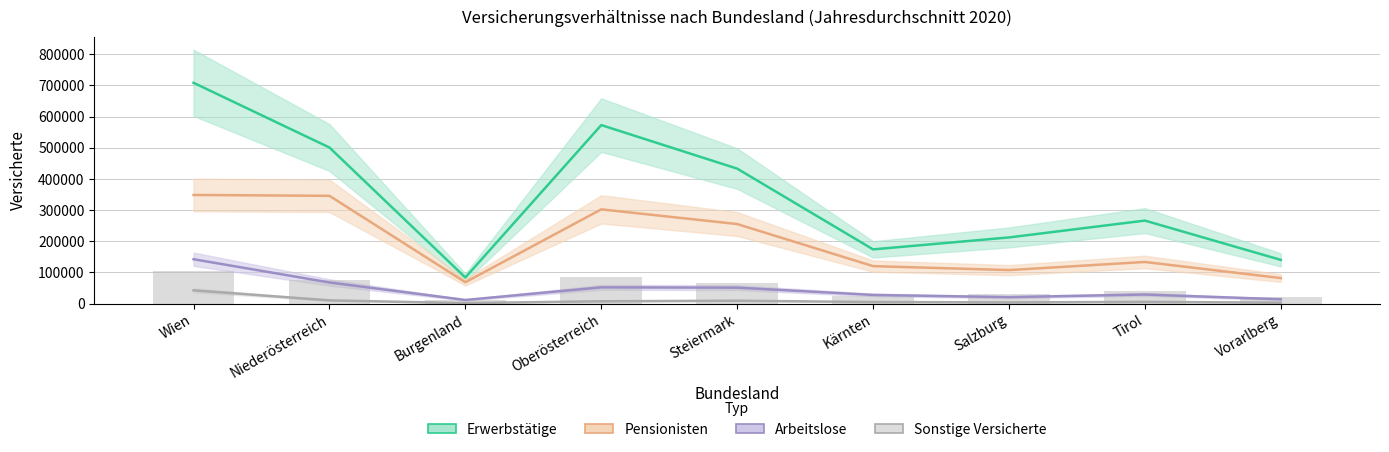

What is the smallest value displayed?

1763